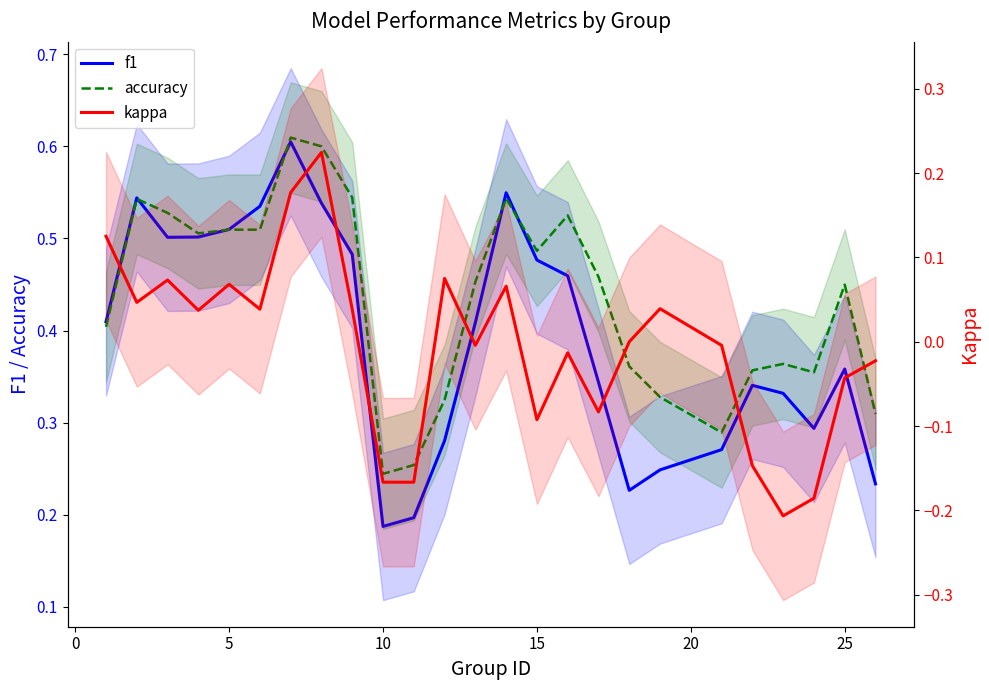

At how many categories does at least one series exceed 0?

25